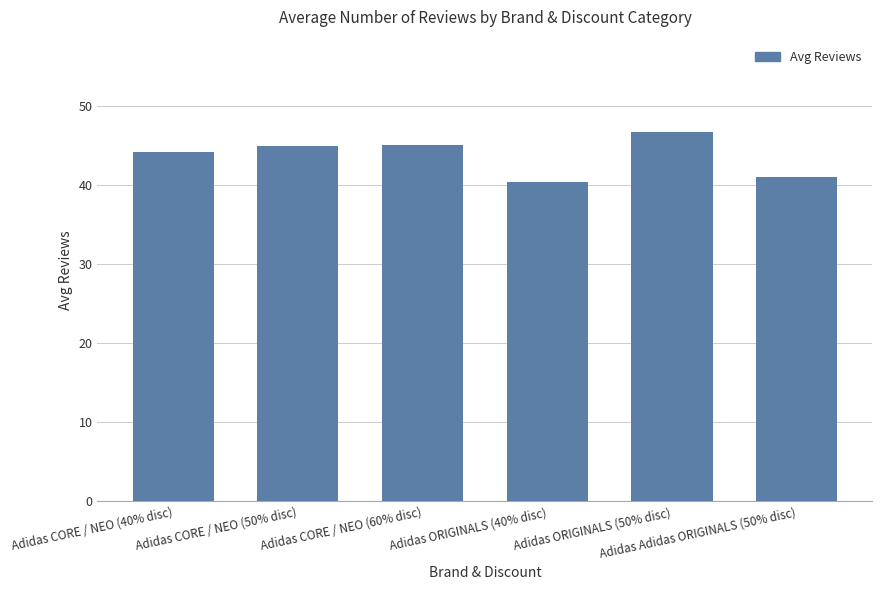

Approximately how many times larger is the value at Adidas CORE / NEO (40% disc) compared to Adidas CORE / NEO (60% disc)?

1.0